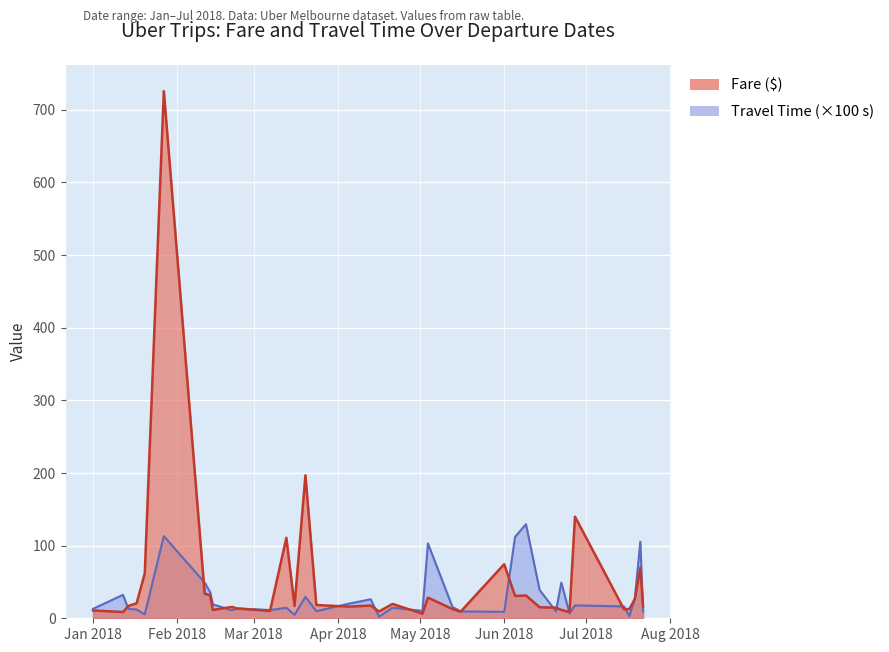

The Fare$ series shows 26.7 at 2018-07-19. True or false?

True